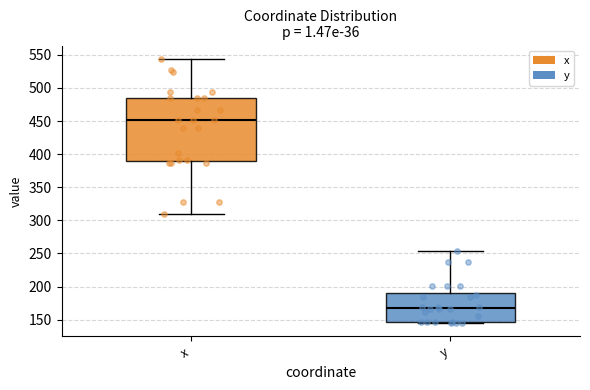

Reading left to right, read every box against the y-axis: the position of its median line, the range the box covers, and the ends of its whiskers. The values are not printed on the chart, so give them approximately, as read against the axis.

x: median 450, box 390 to 485, whiskers 310 to 545
y: median 170, box 145 to 190, whiskers 145 to 255